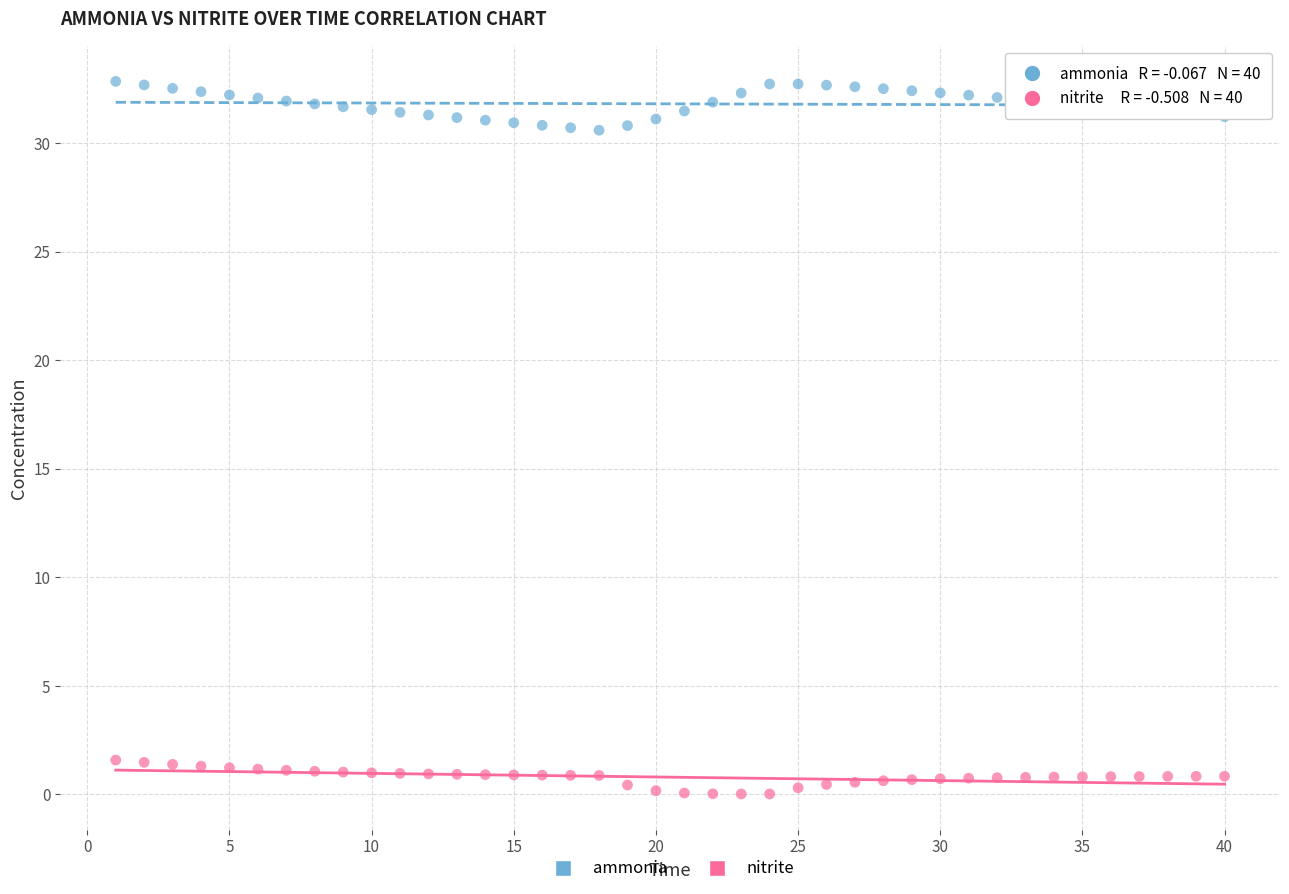

Which series has the widest spread of Y values?

ammonia